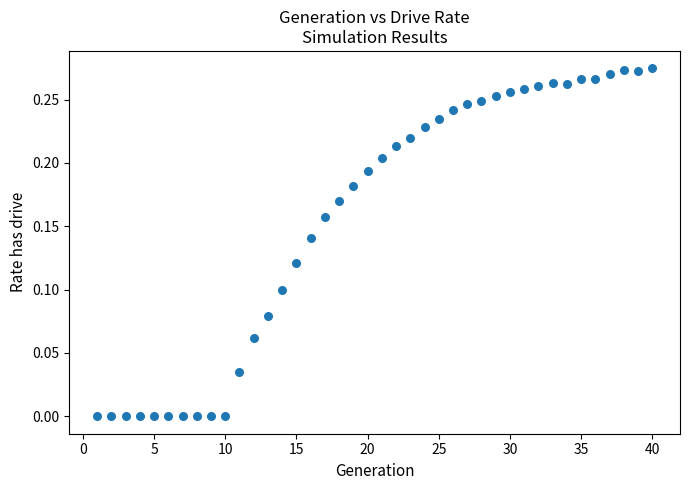

What is the range of X values (max minus min)?

39.0